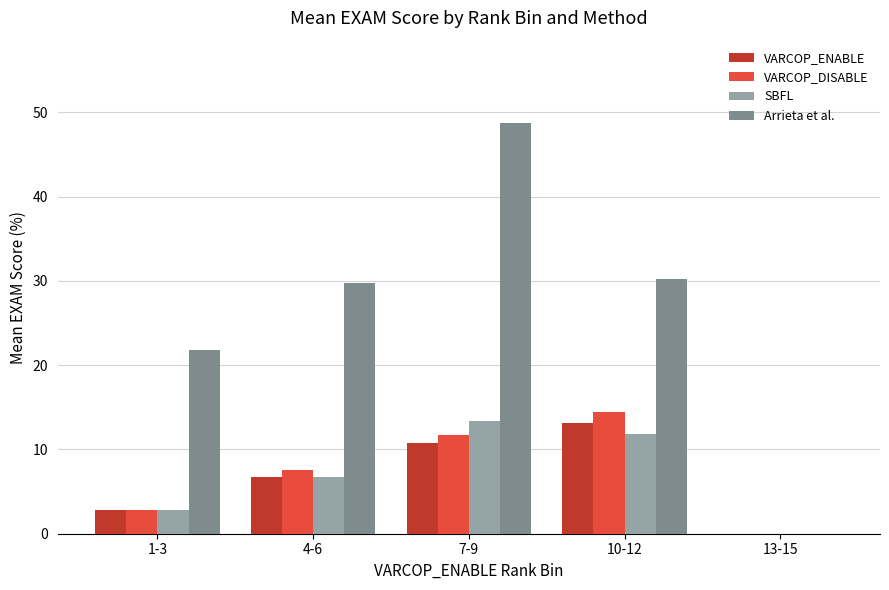

Is the value of Arrieta et al. at 10-12 greater than the value of VARCOP_DISABLE at 10-12?

Yes